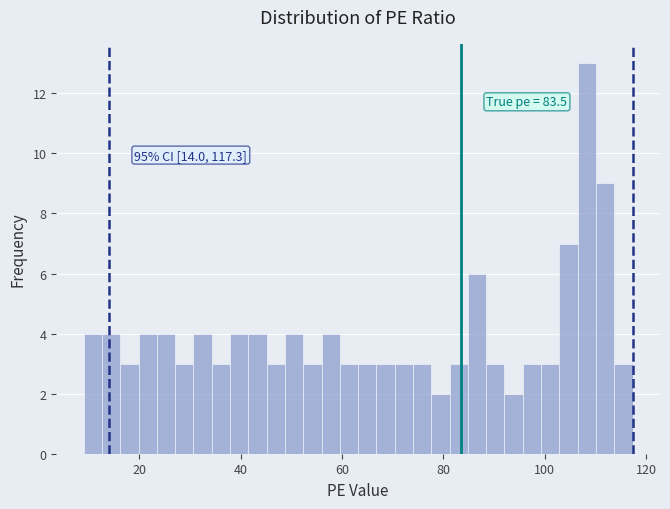

Read against the x-axis, roughly where is the centre of the tallest bar?

108